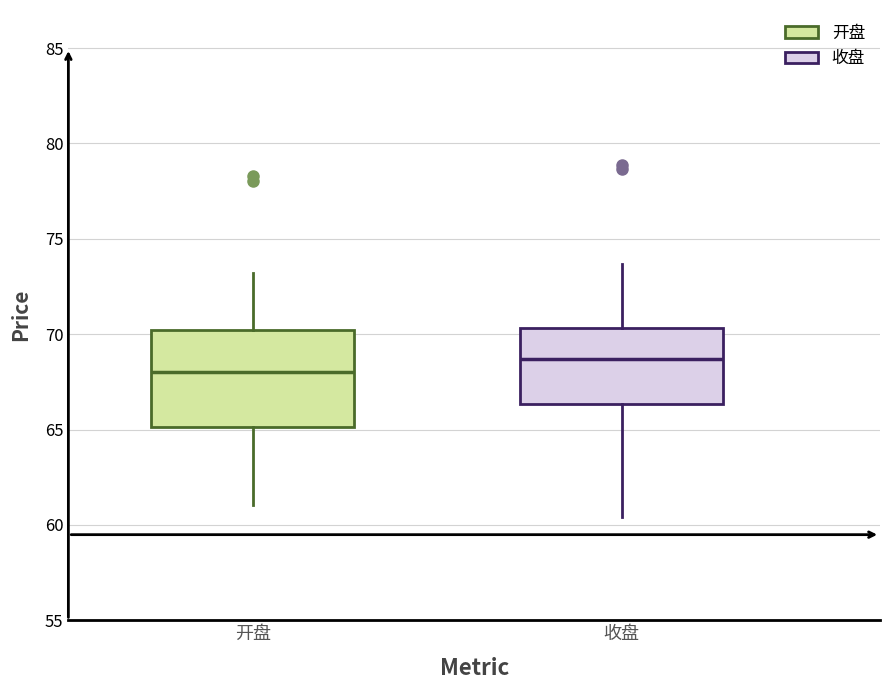

Which box's median line is the lowest?

开盘